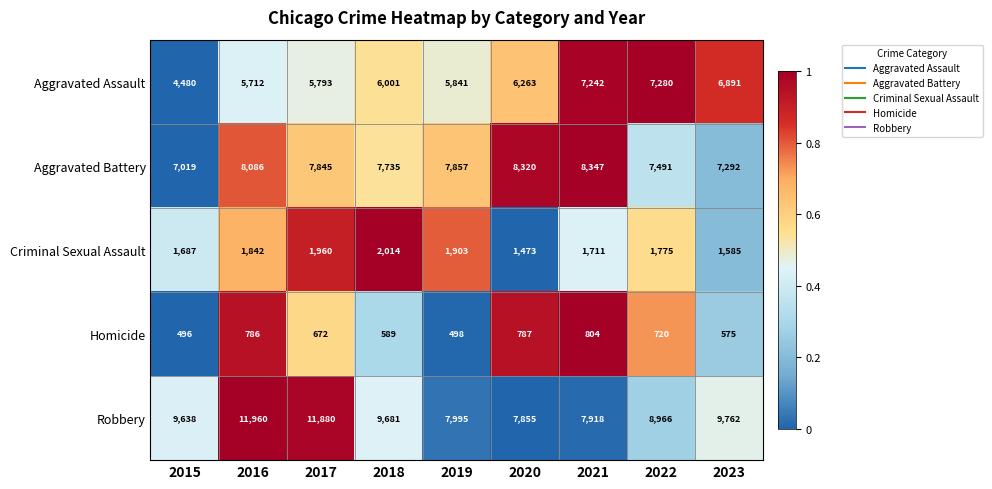

How many series are shown in this chart?

5